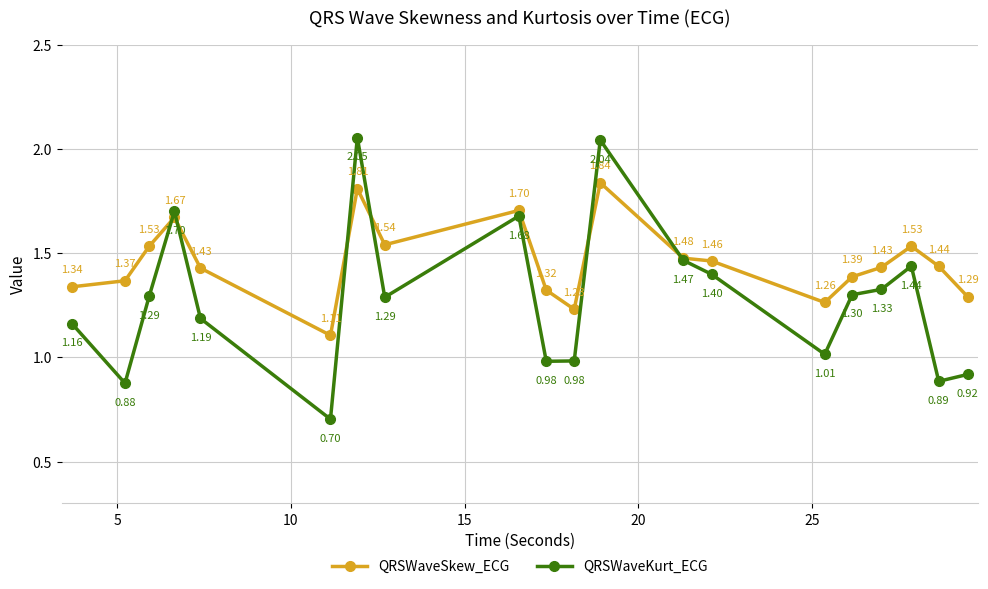

Which series has the widest spread of values?

QRSWaveKurt_ECG